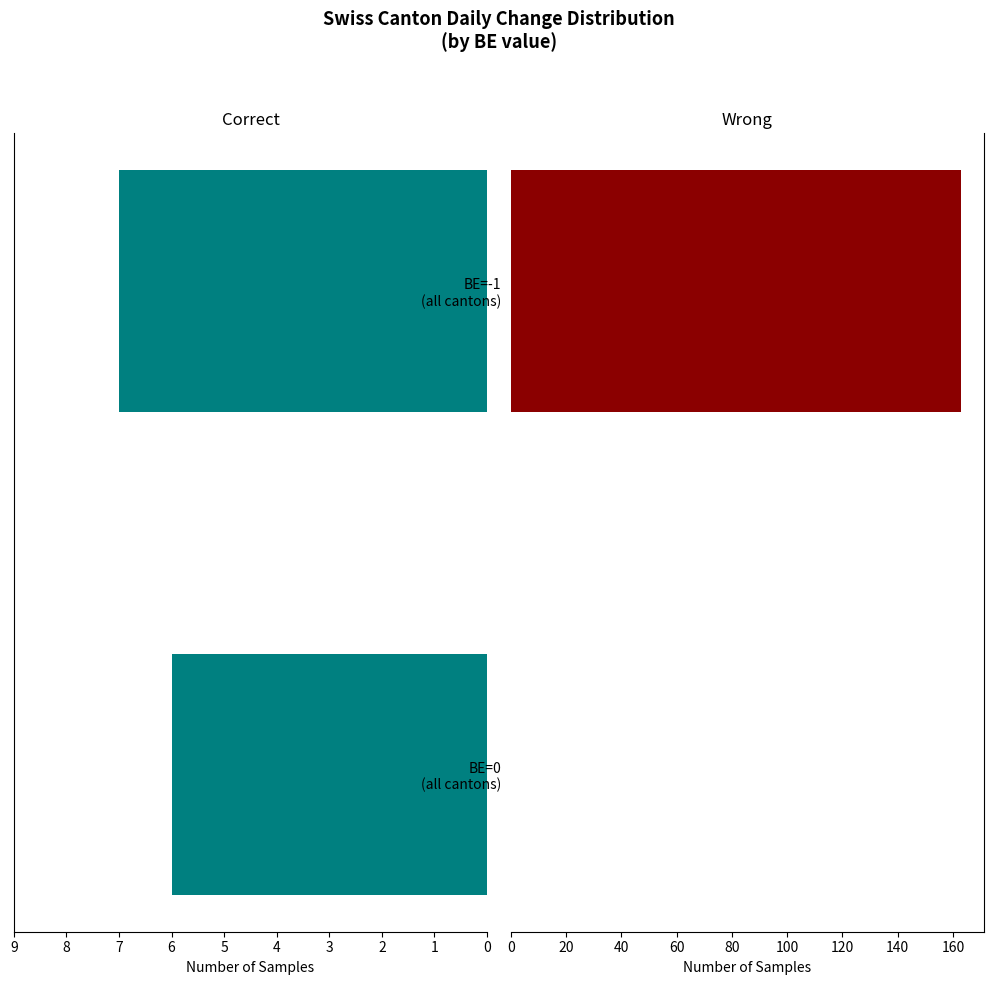

What is the value of the Correct bar at the 1st from the left?

6